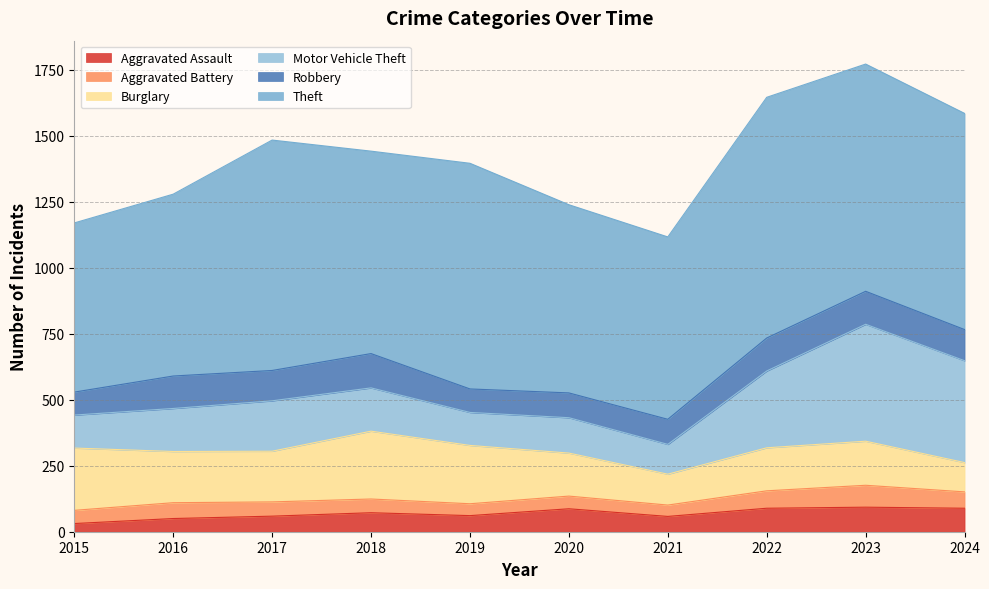

How many values in the Robbery series exceed 118?

4